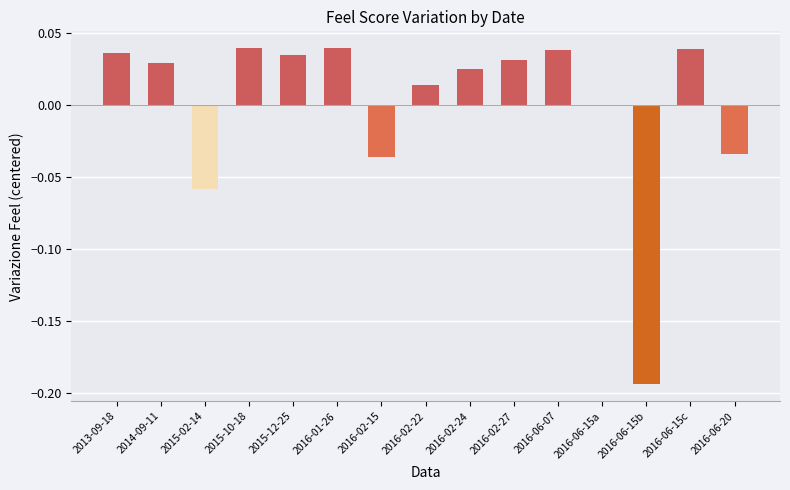

The chart shows a value of -0.0 at 2016-02-15. True or false?

True